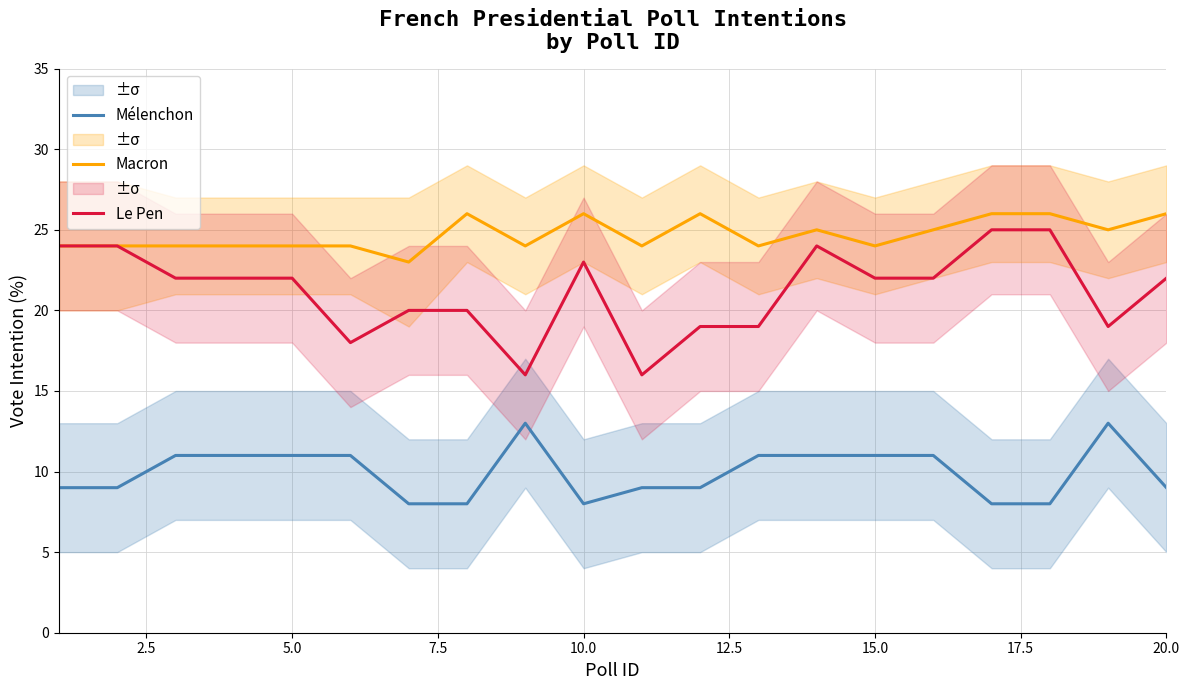

True or false: Macron and Le Pen intersect in this chart.

False